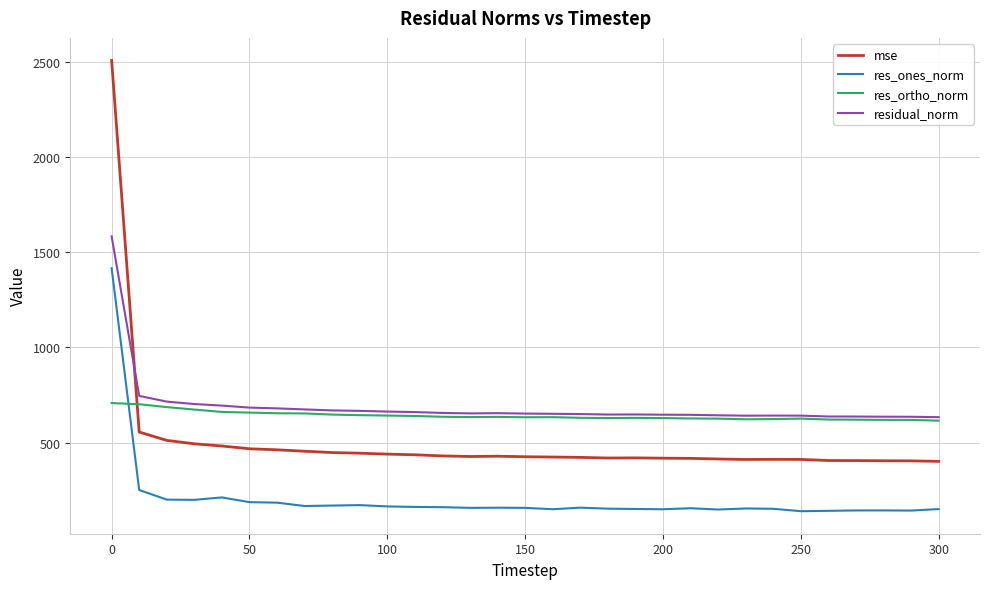

Rank the series by their maximum value, from highest to lowest.

mse, residual_norm, res_ones_norm, res_ortho_norm